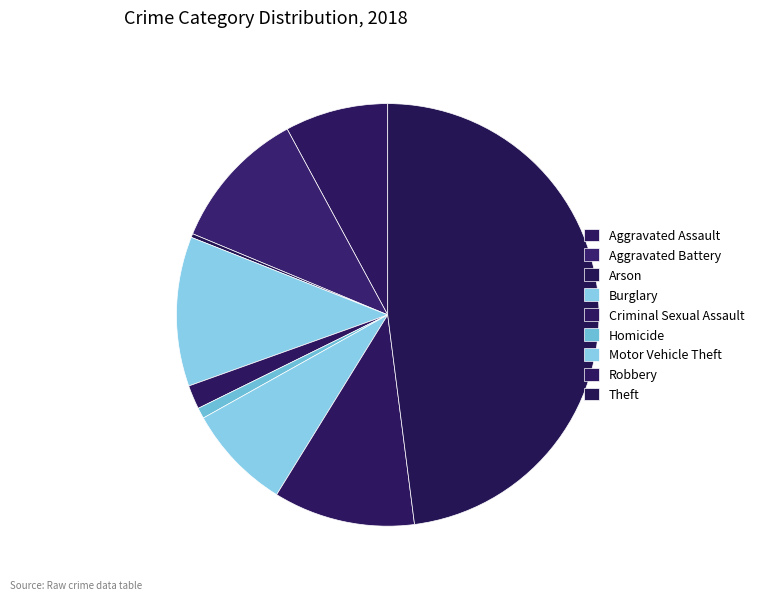

What is the ratio of the value at Aggravated Battery to the value at Burglary?

0.9